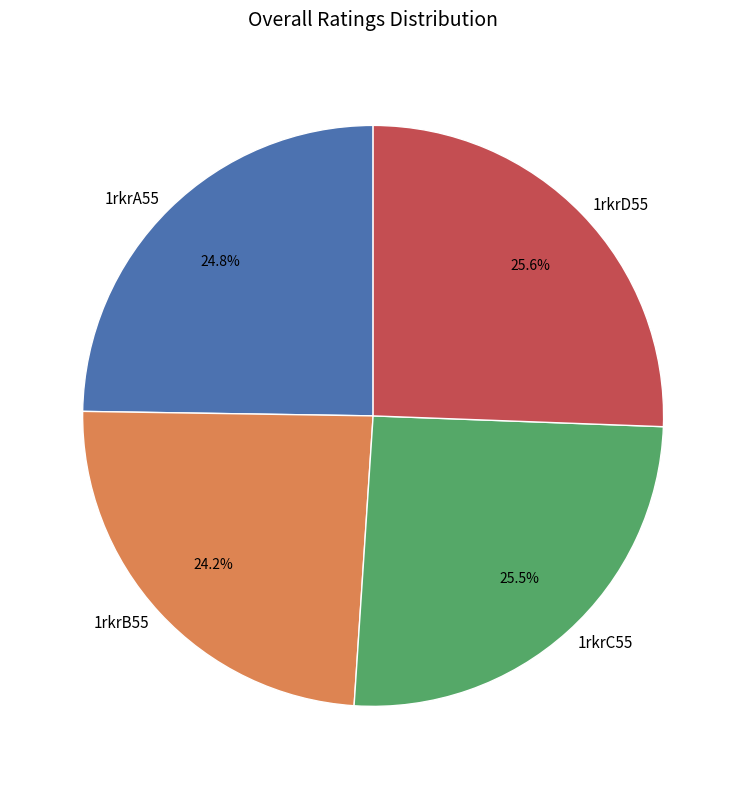

Does 1rkrD55 represent more than half of the total?

No